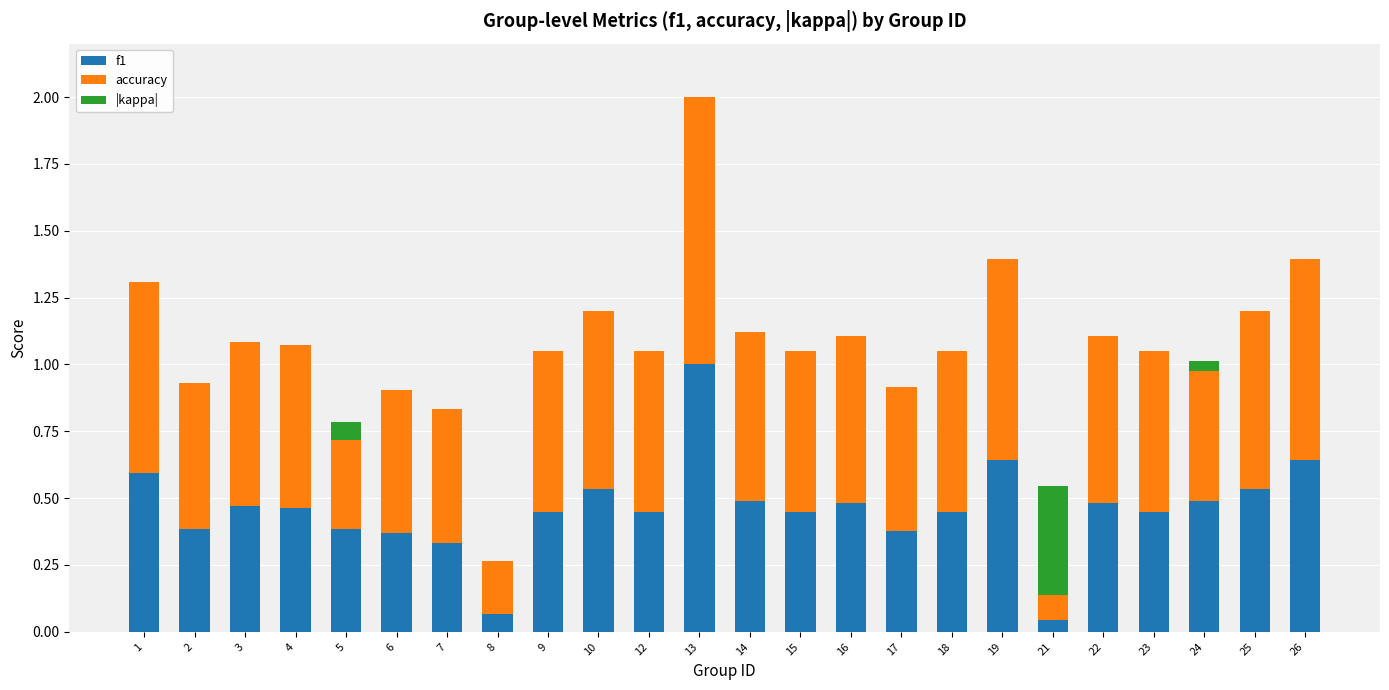

What is the highest value of the f1 series?

1.0